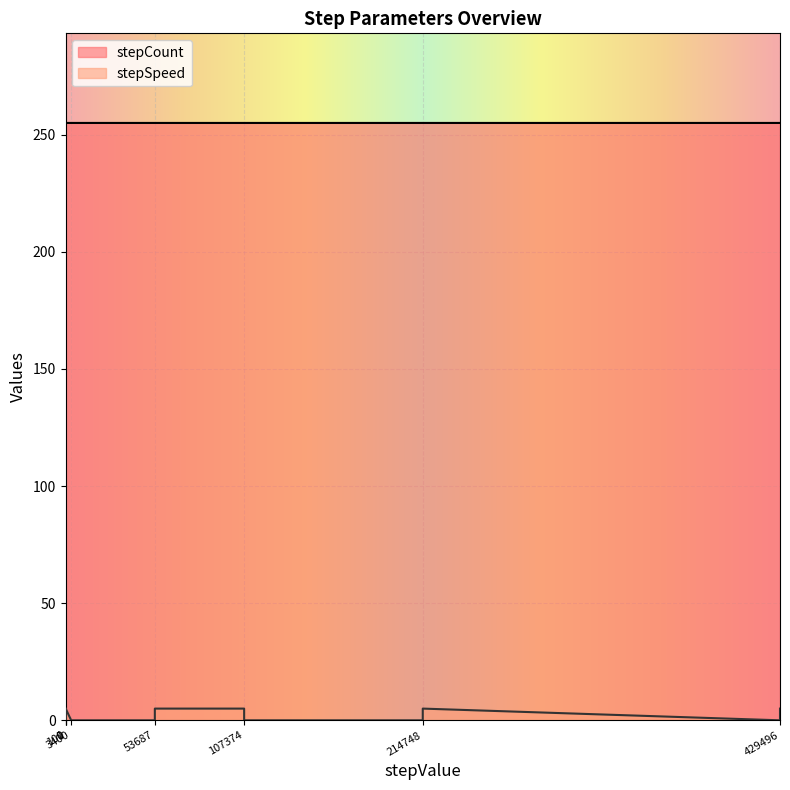

Between 100 and 0, which is larger?

100